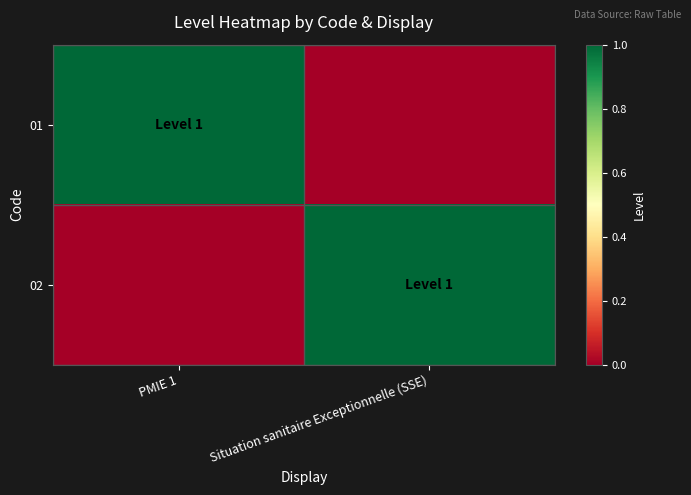

Reading left to right, what are all the values shown in this chart?

01: PMIE 1=1	Situation sanitaire Exceptionnelle (SSE)=0
02: PMIE 1=0	Situation sanitaire Exceptionnelle (SSE)=1